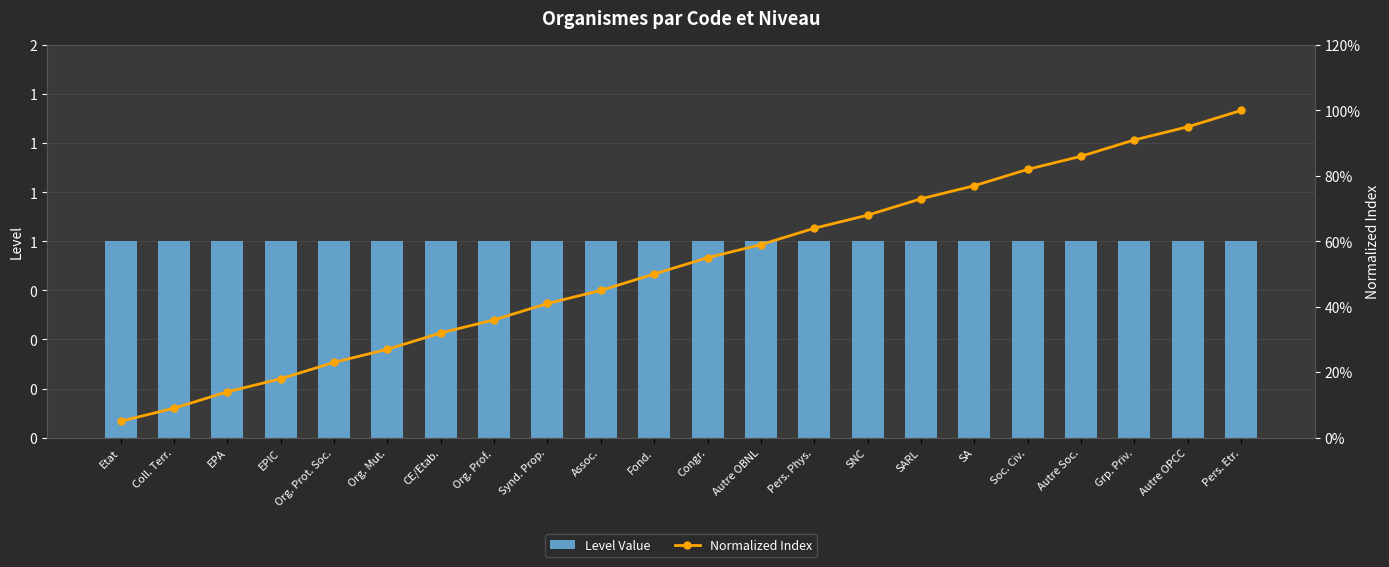

Which series has the largest total across all categories?

Level Value